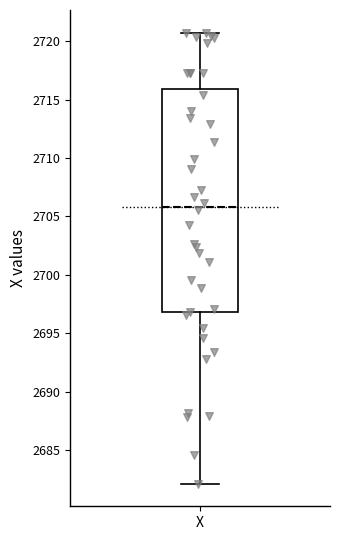

Transcribe this box plot: give where the median line is, the range the box spans, and where the two whiskers end, as read against the y-axis. The values are not printed on the chart, so give them approximately, as read against the axis.

median 2706.0, box 2697.0 to 2716.0, whiskers 2682.0 to 2720.5